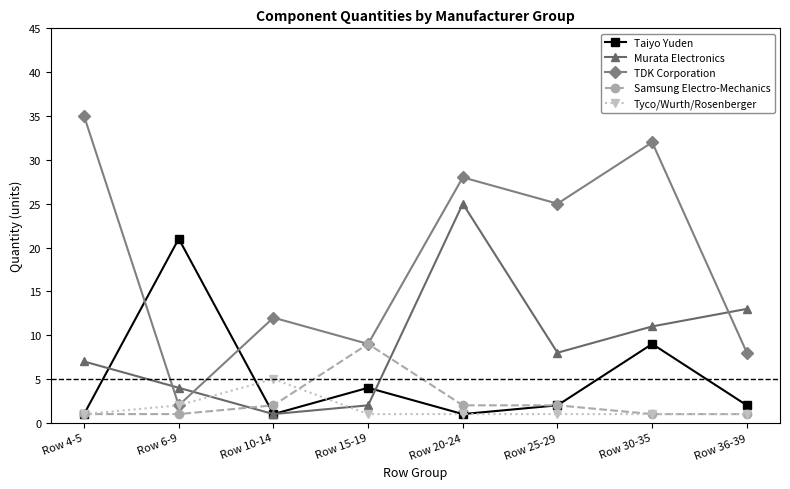

What is the average value of the Samsung Electro-Mechanics series?

2